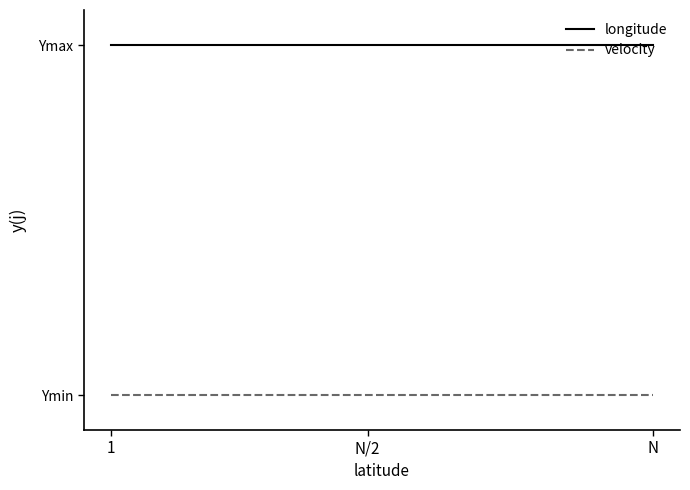

Is this an area chart (filled region under the line)?

No